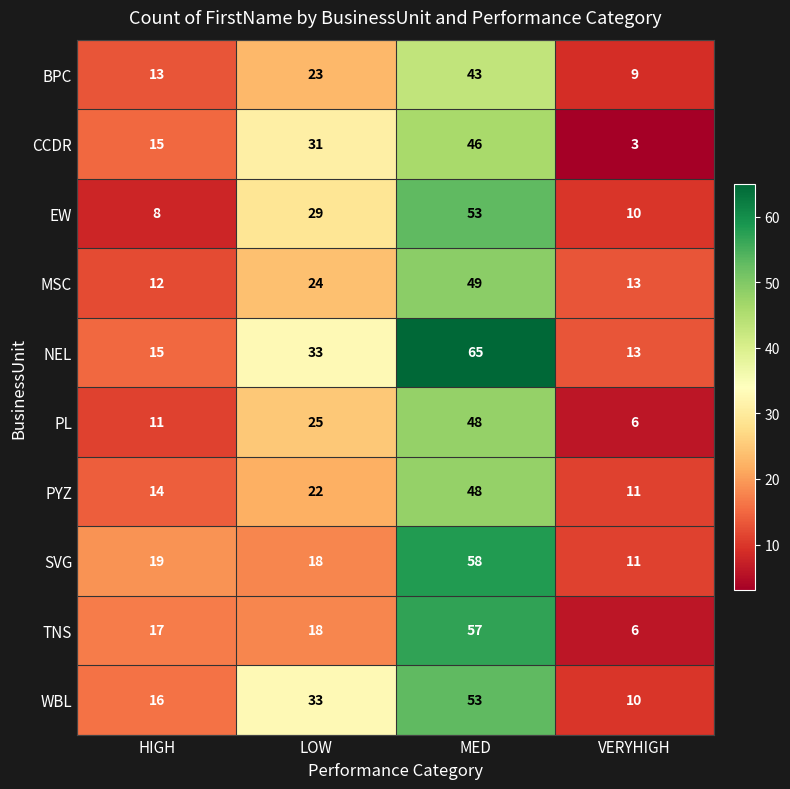

What is the maximum value shown in the chart?

65